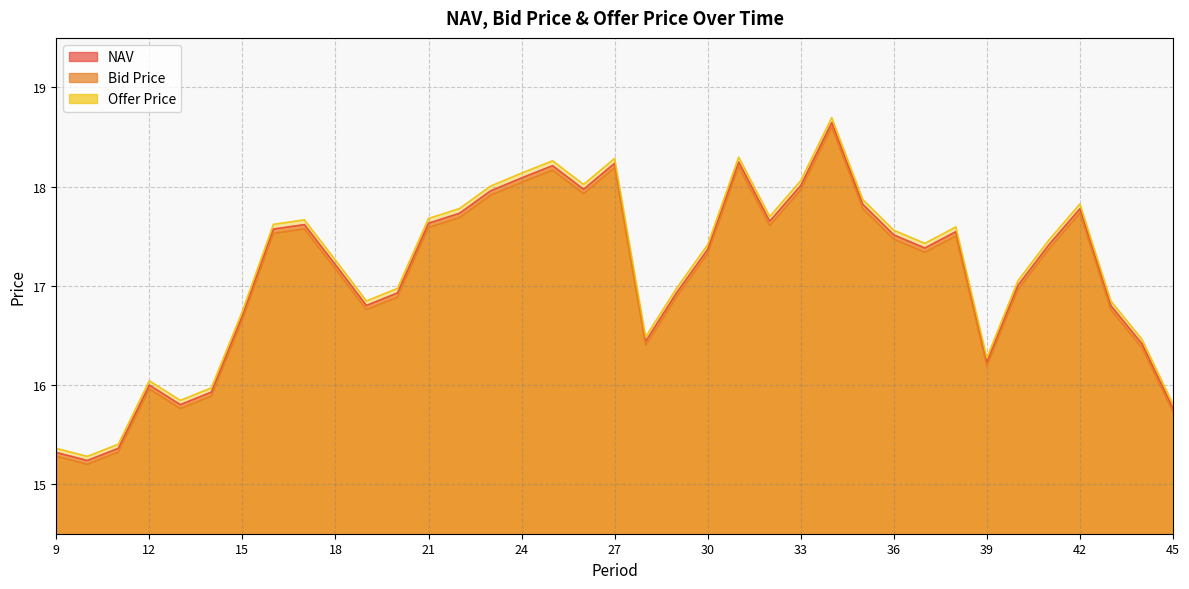

Rank the categories by Bid Price value from lowest to highest.

10, 9, 11, 45, 13, 14, 12, 39, 44, 28, 15, 43, 19, 20, 29, 40, 18, 30, 37, 41, 36, 38, 16, 17, 21, 32, 22, 42, 35, 23, 26, 33, 24, 25, 27, 31, 34